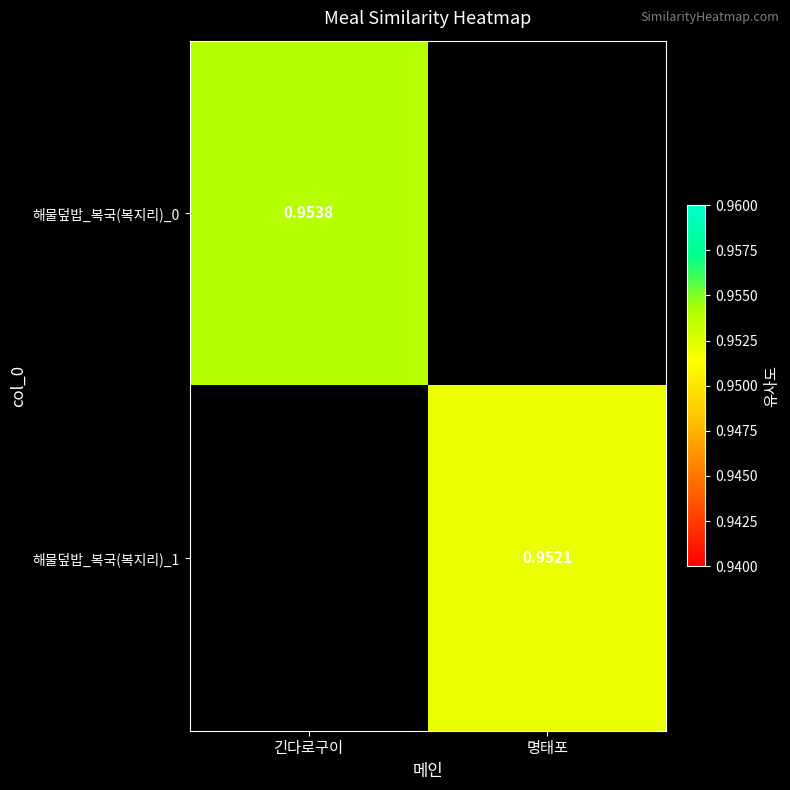

Rank the series by their maximum value, from highest to lowest.

해물덮밥_복국(복지리)_0, 해물덮밥_복국(복지리)_1